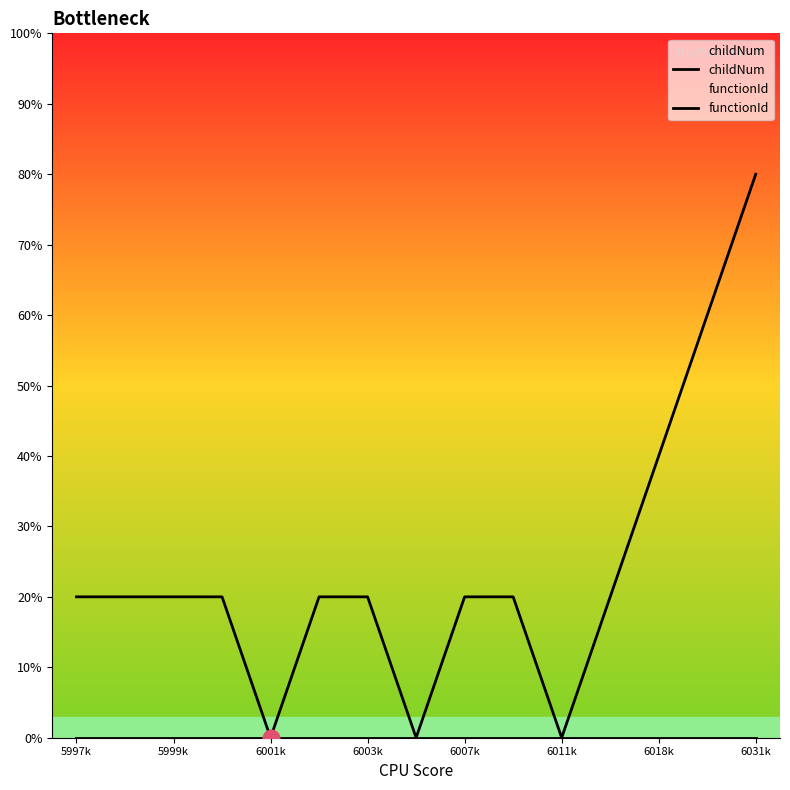

What is the label of the 14th point from the left?

13